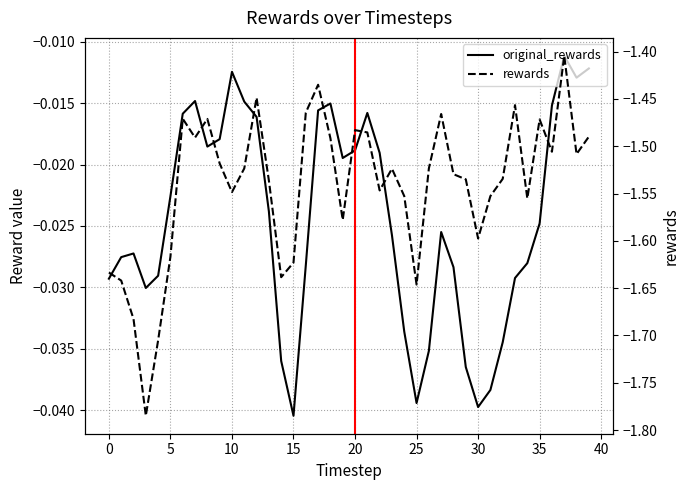

What is the difference between the second highest and minimum values in the rewards series?

0.3